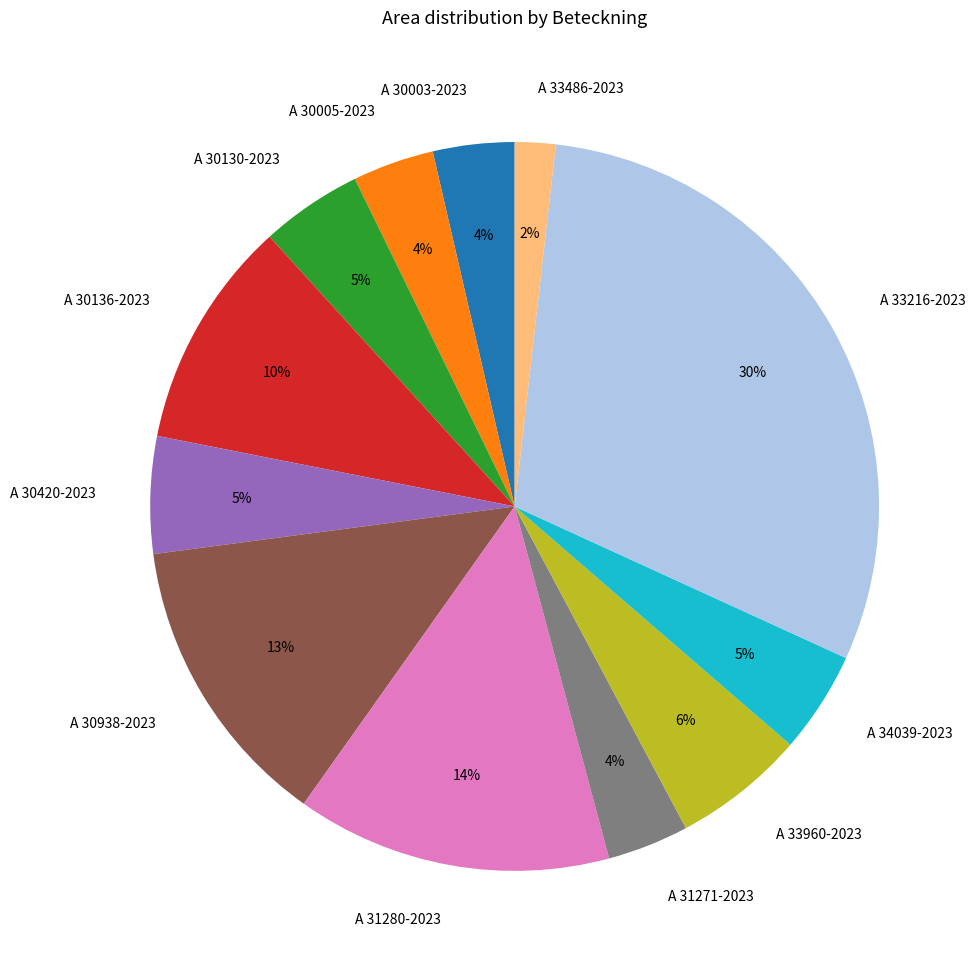

Between A 34039-2023 and A 30136-2023, which is larger?

A 30136-2023